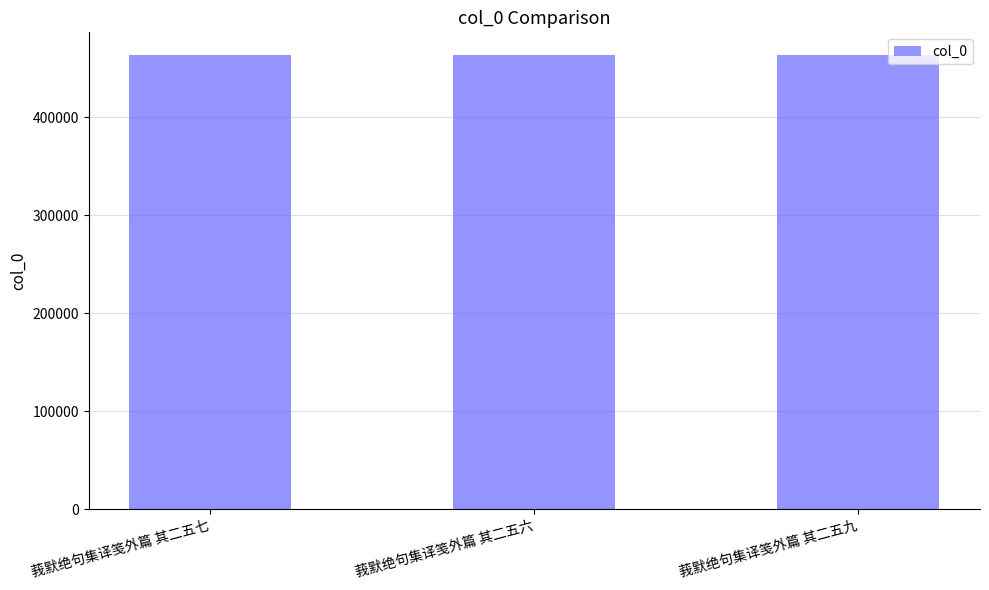

How many bars are there in total?

3